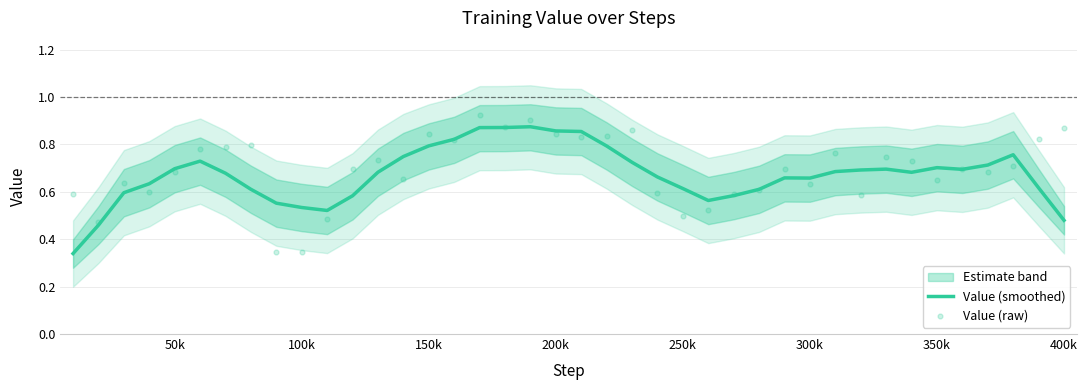

Which series has the largest total across all categories?

Value (raw)